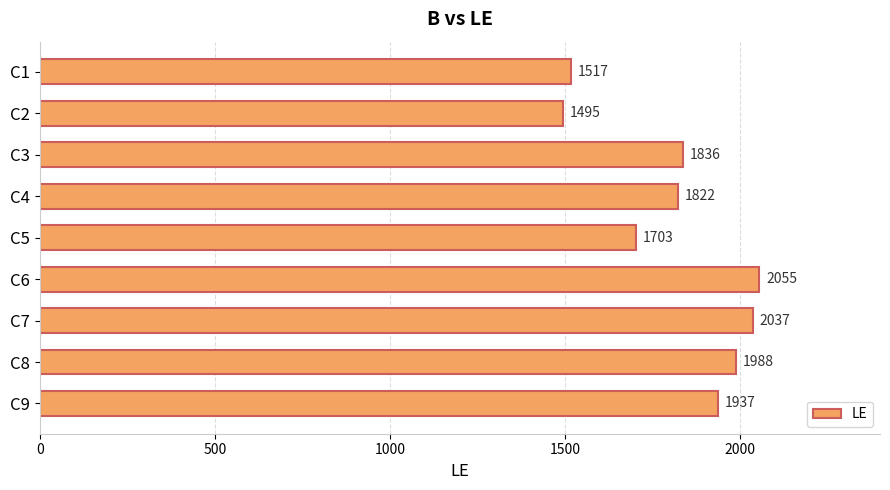

How many data points are less than 1836?

4